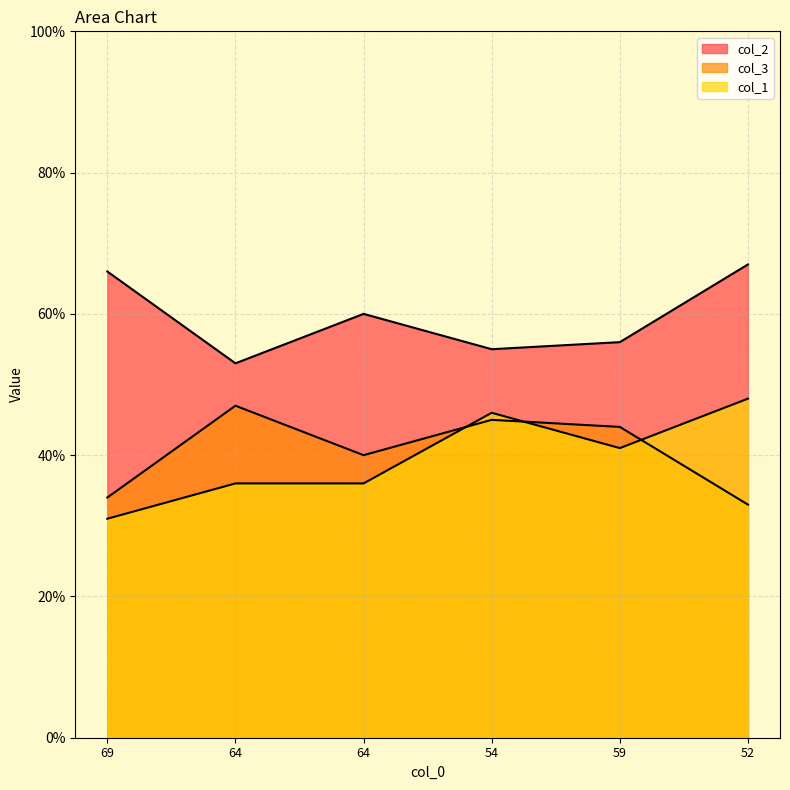

Which series has the largest range (max minus min)?

col_1